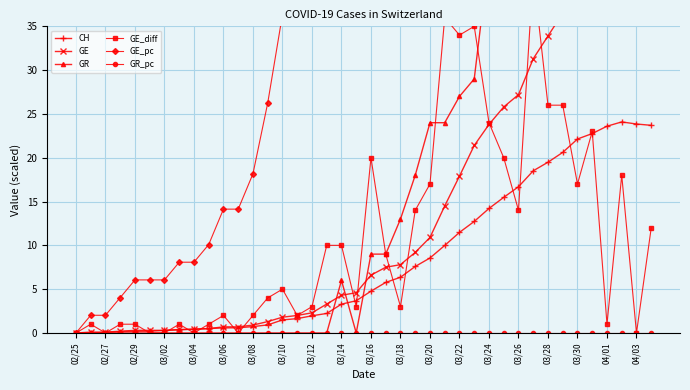

How many values in the GE_pc series exceed 133?

20